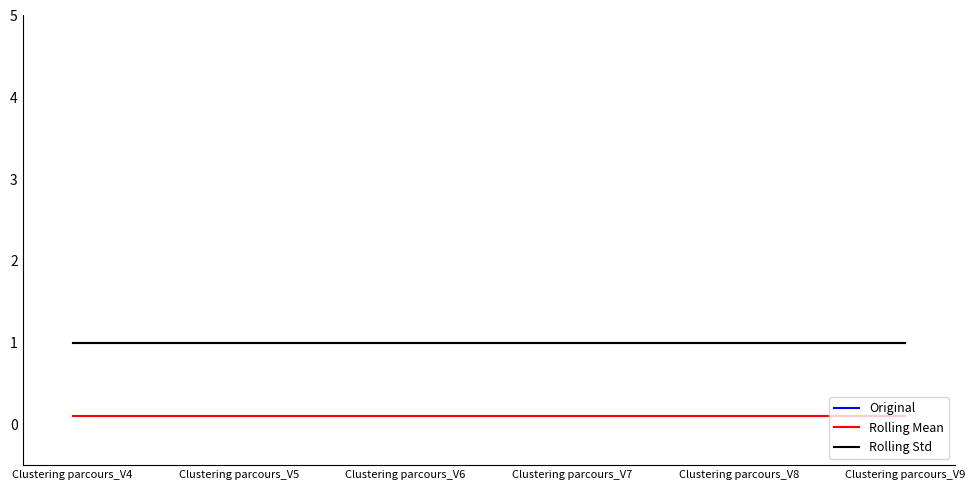

Does the chart display data point markers on the line(s)?

No